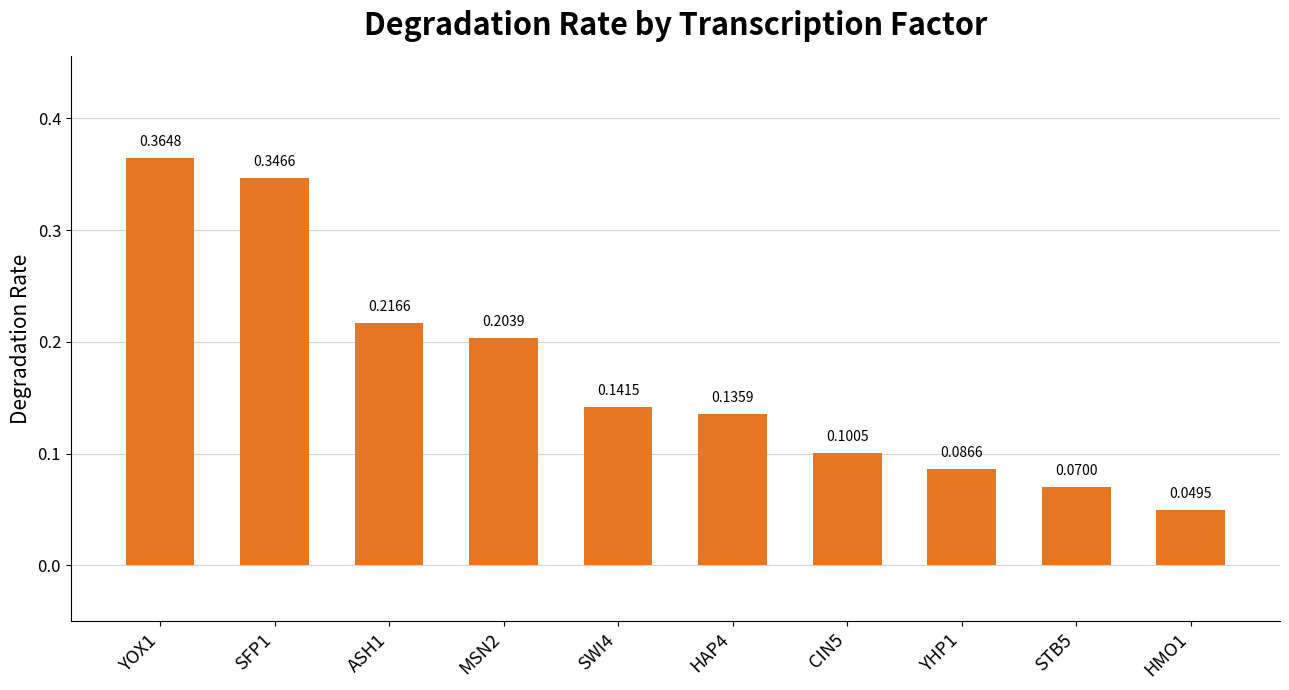

What is the sum of all values?

1.7